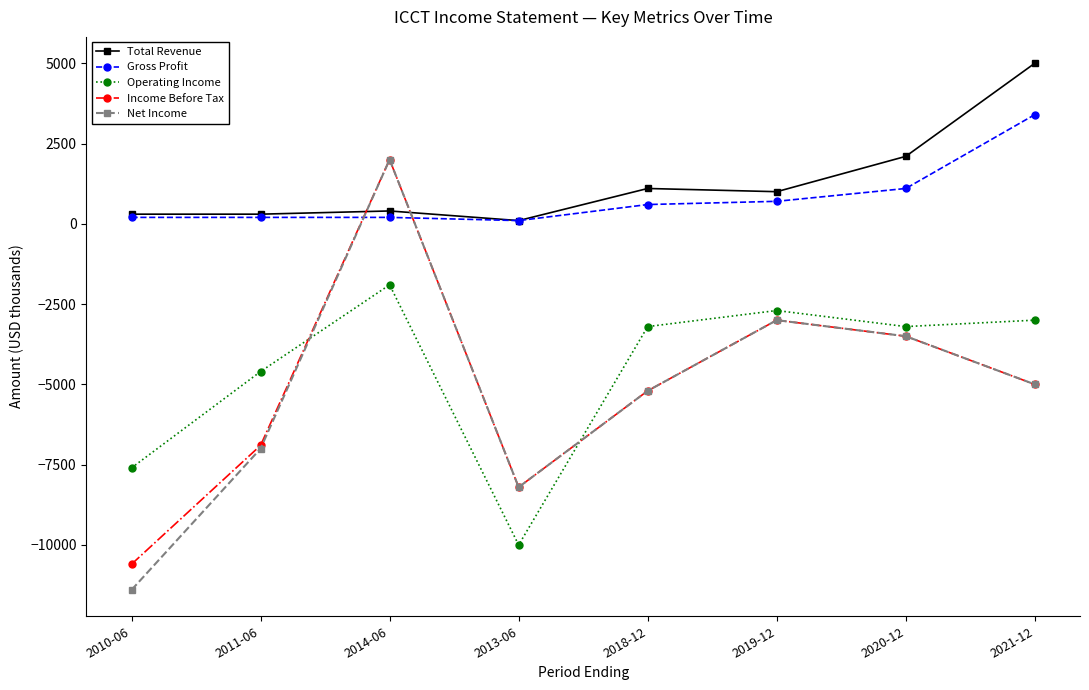

Which label corresponds to the largest value in the chart?

2021-12